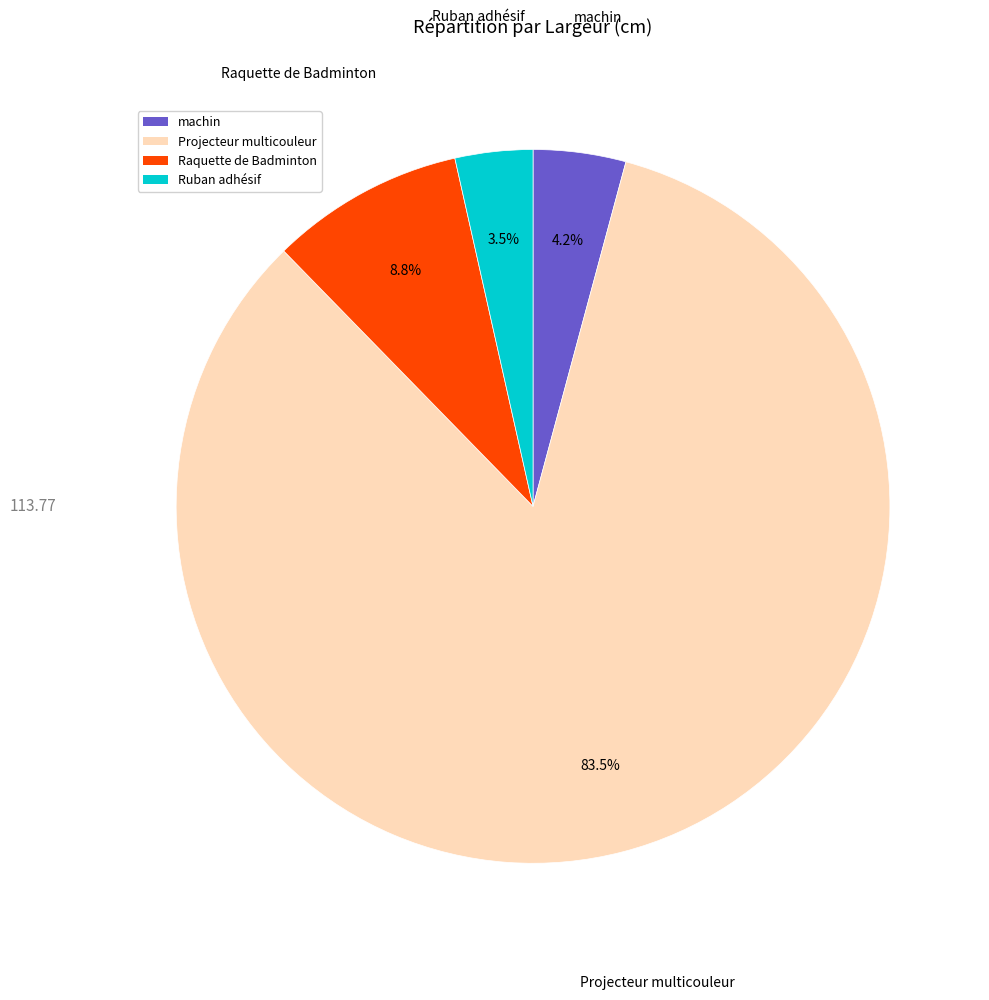

Rank the categories by value from highest to lowest.

Projecteur multicouleur, Raquette de Badminton, machin, Ruban adhésif